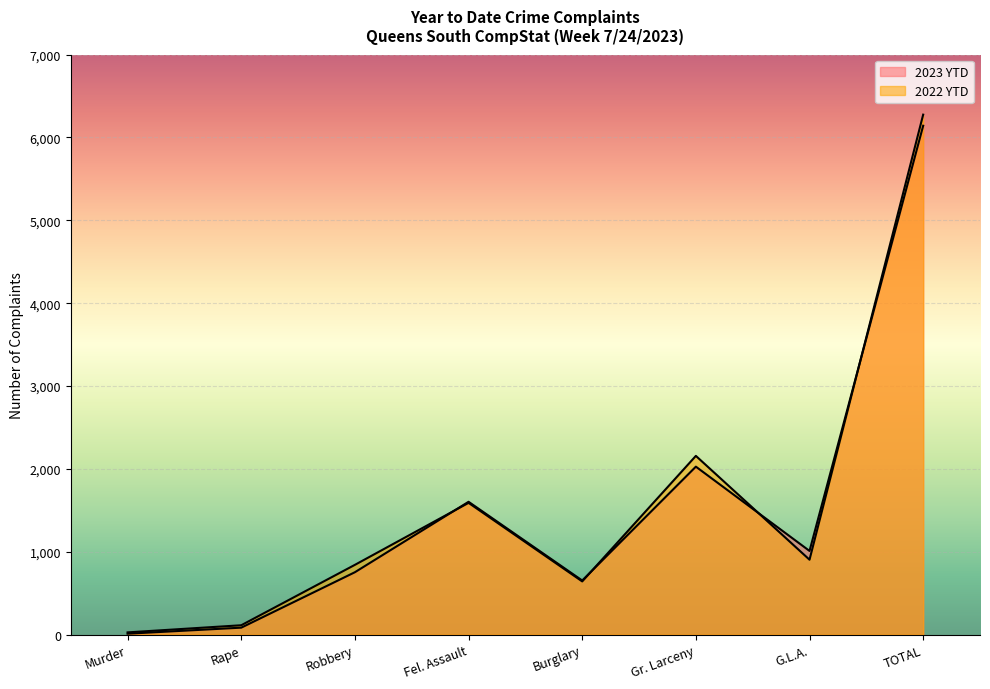

What is the spread (max minus min) of values at TOTAL?

134